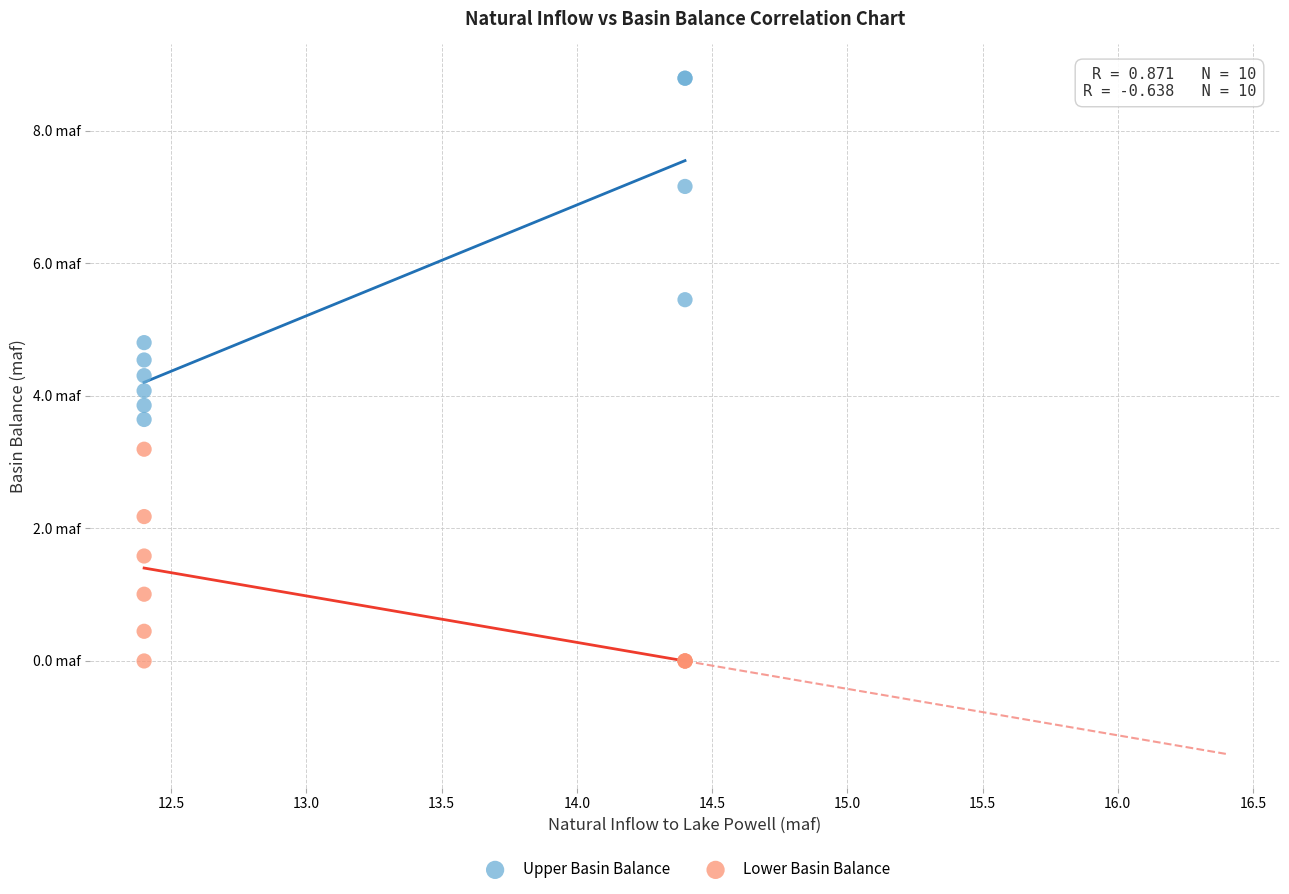

What are all the series names shown in the legend?

Upper Basin Balance, Lower Basin Balance